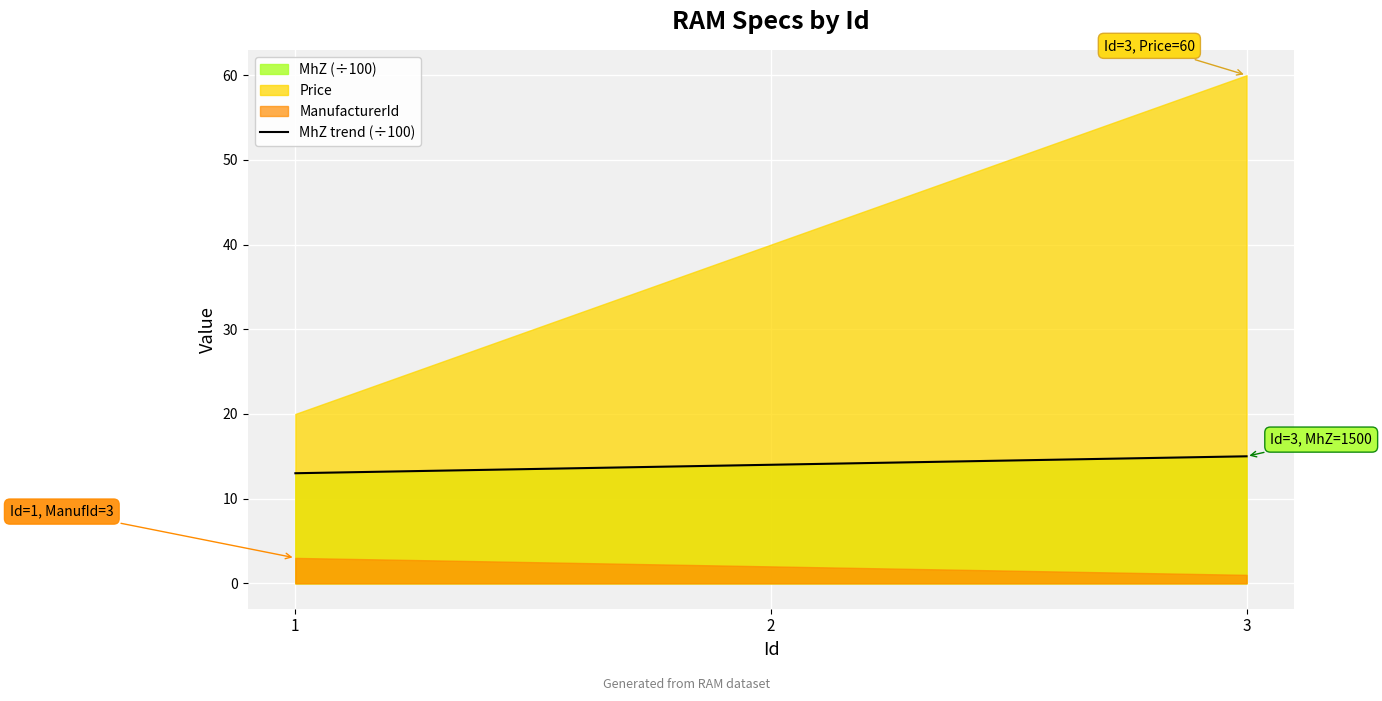

What is the value of the 1st point from the left?

13